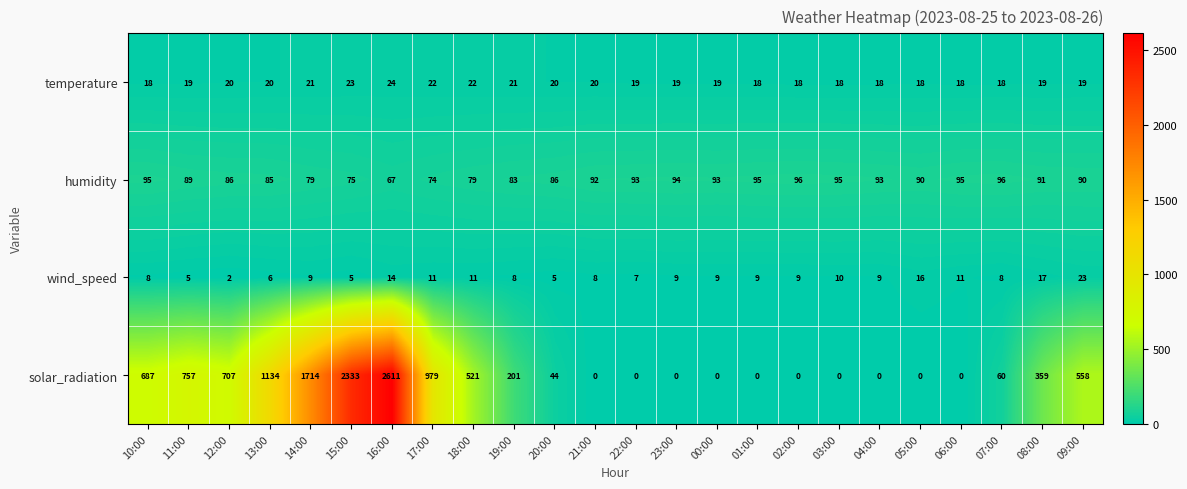

Which series has the widest spread of values?

solar_radiation